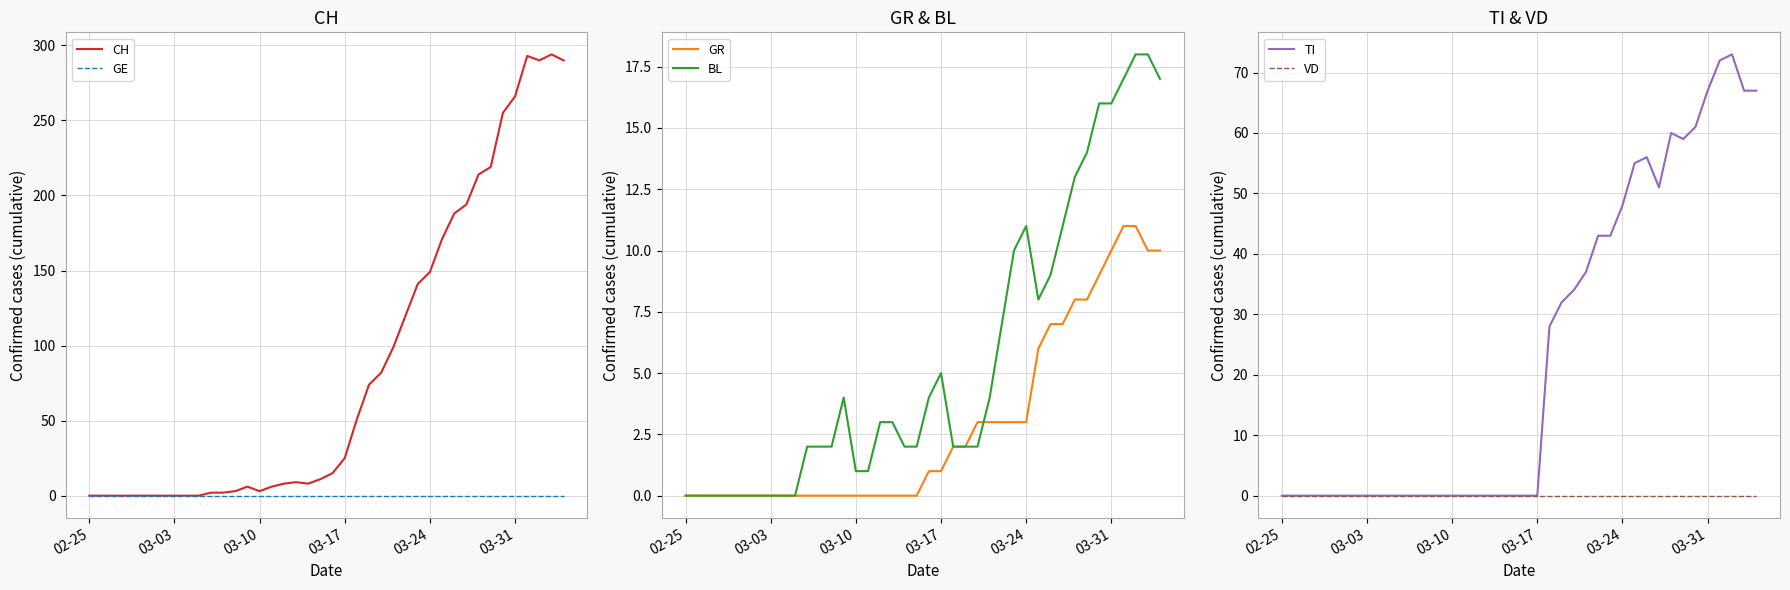

What is the highest value of the CH series?

294